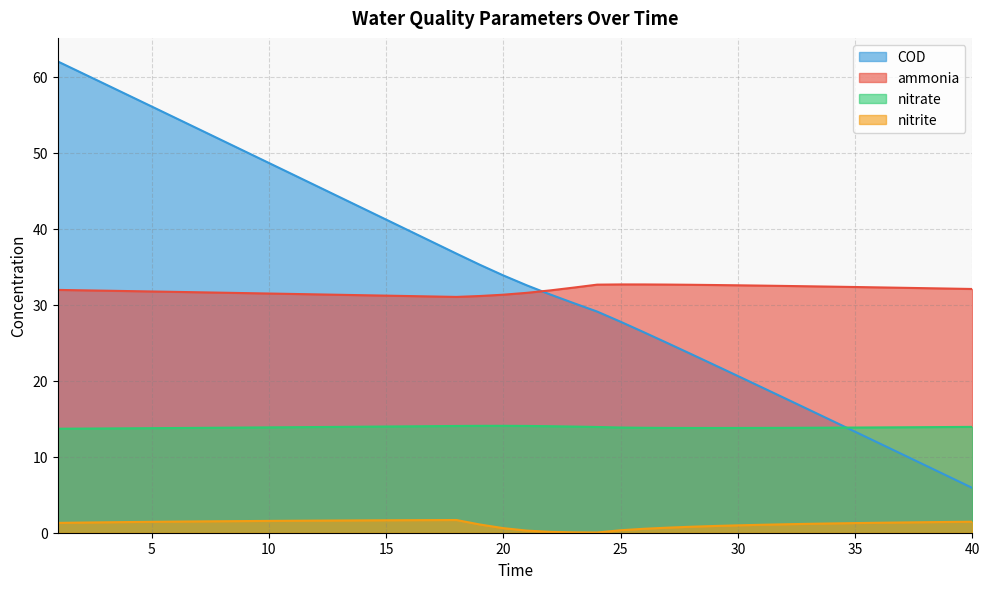

What is the average value of the nitrite series?

1.2